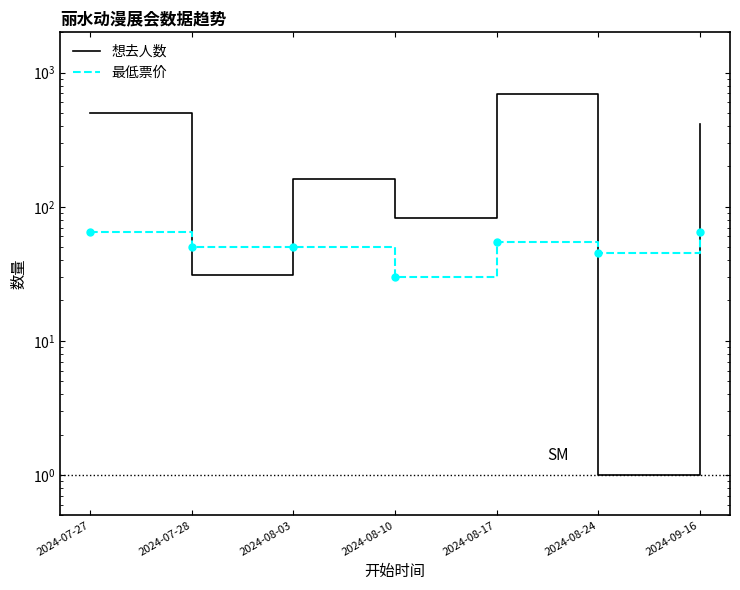

Which series changed the most between 2024-07-28 and 2024-08-10?

想去人数